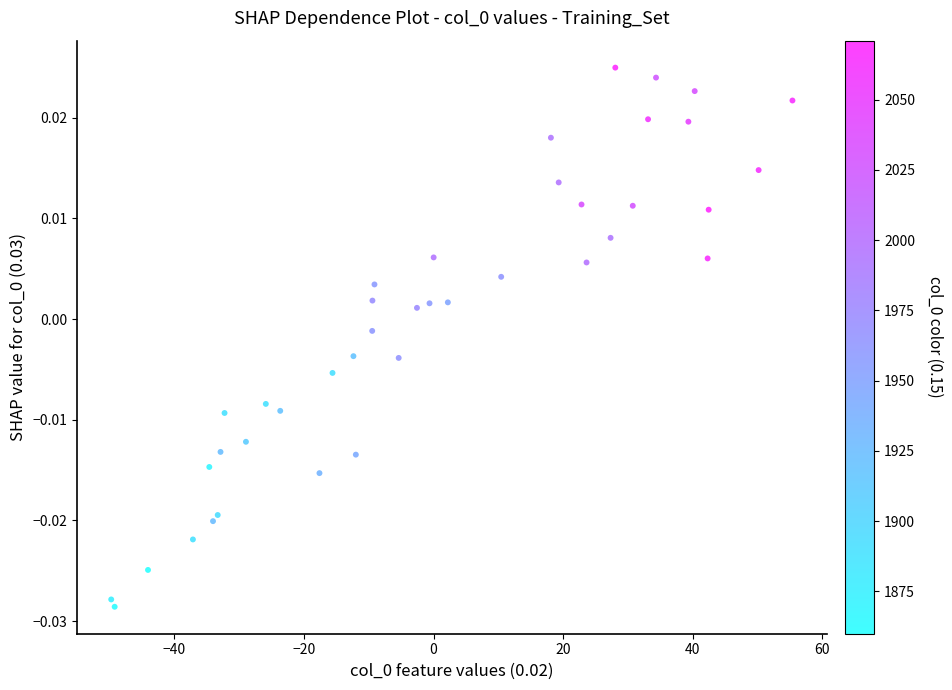

What is the range of X values (max minus min)?

105.1